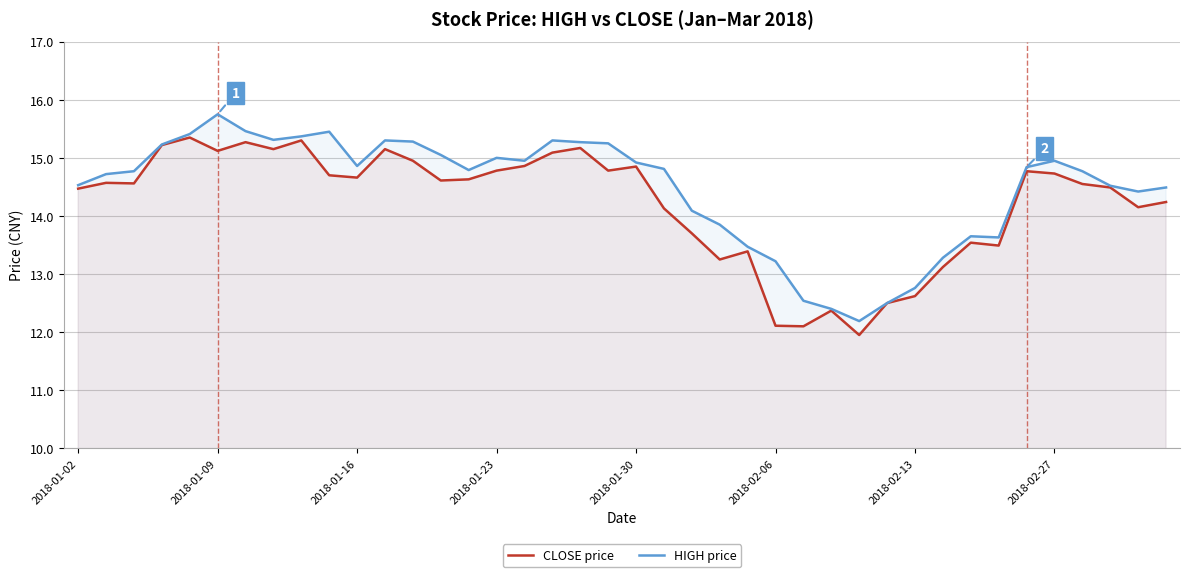

What is the difference between the maximum and minimum values in the HIGH price series?

3.6